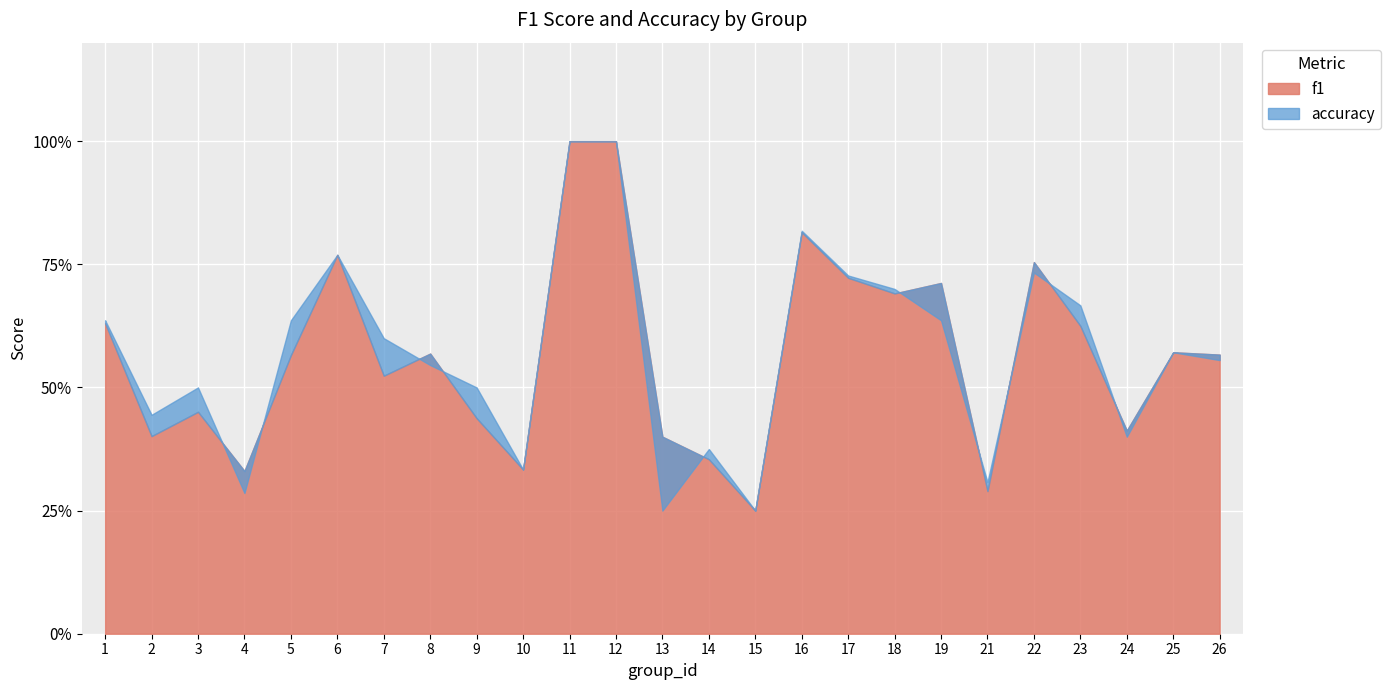

What is the sum of the accuracy values at 18 and 3?

1.2